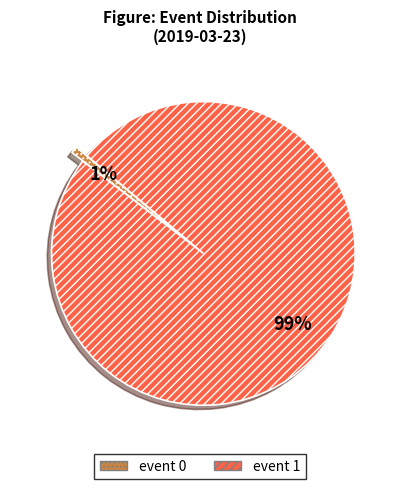

What is the majority slice?

event 1